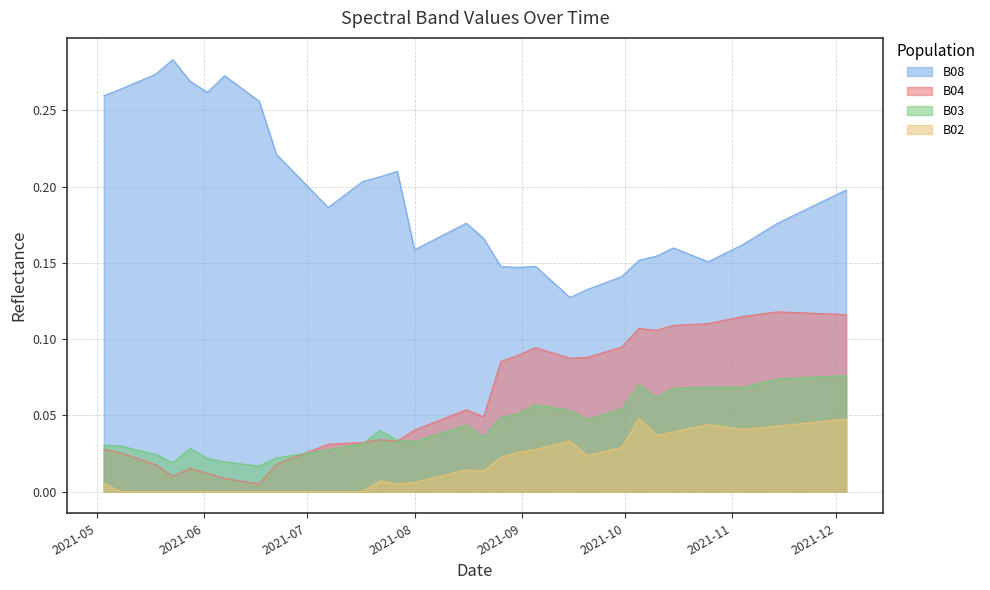

Which series has the widest spread of values?

B08